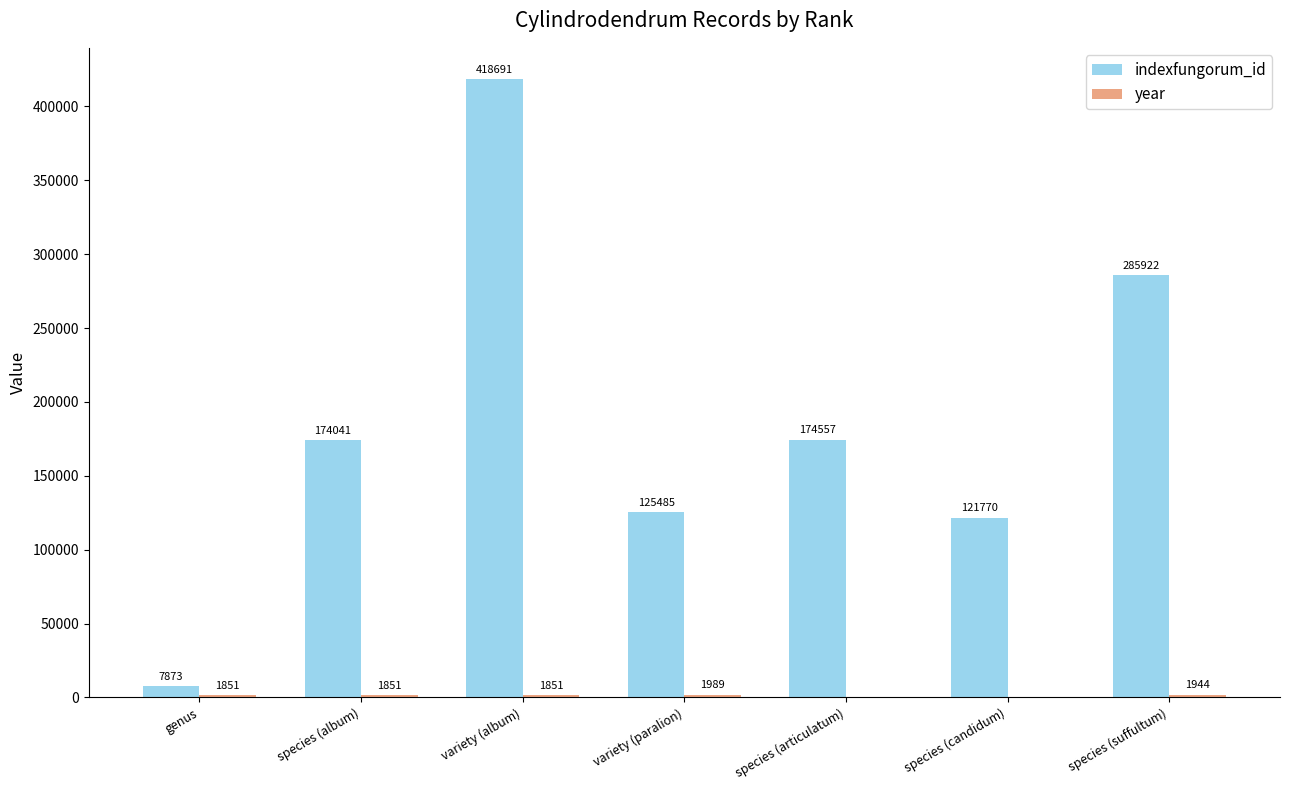

Which series changed the most between genus and species (articulatum)?

indexfungorum_id